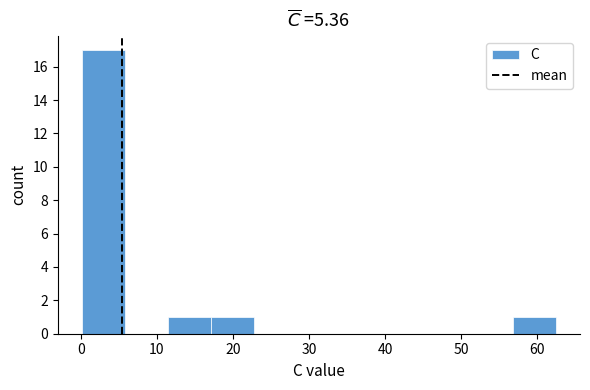

How tall is the bar that spans 57 to 62 on the x-axis? Neither the bar edges nor the heights are printed on the chart, so give them approximately, as read against the axes.

1